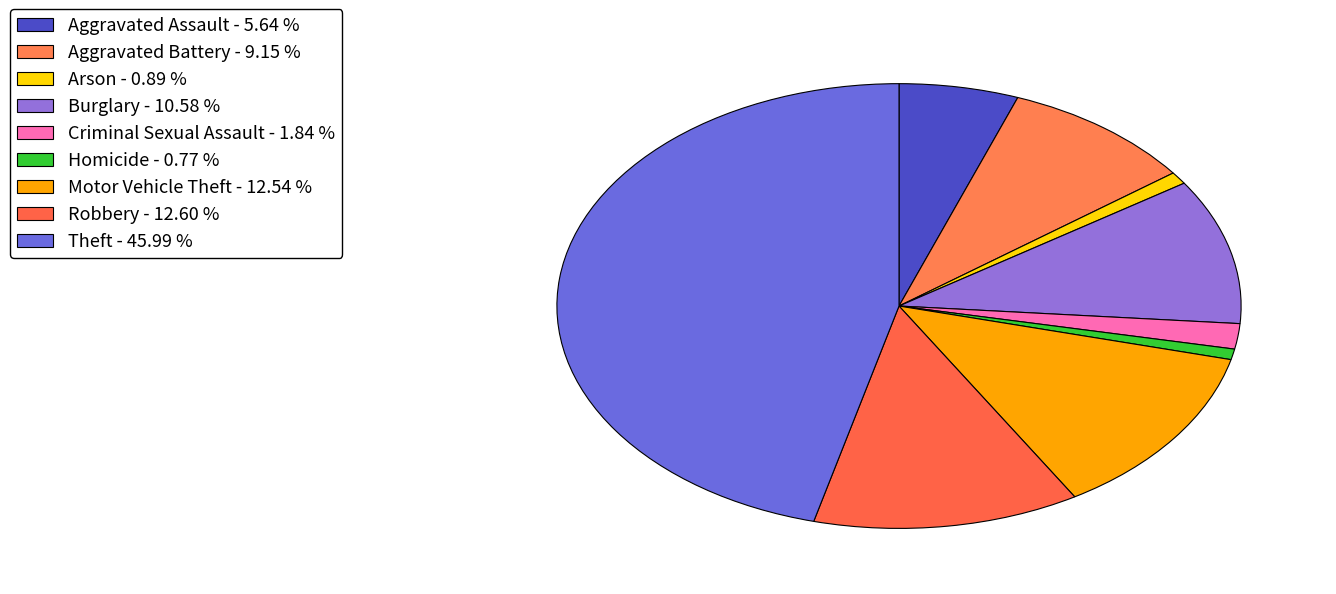

Does any single category account for the majority?

No